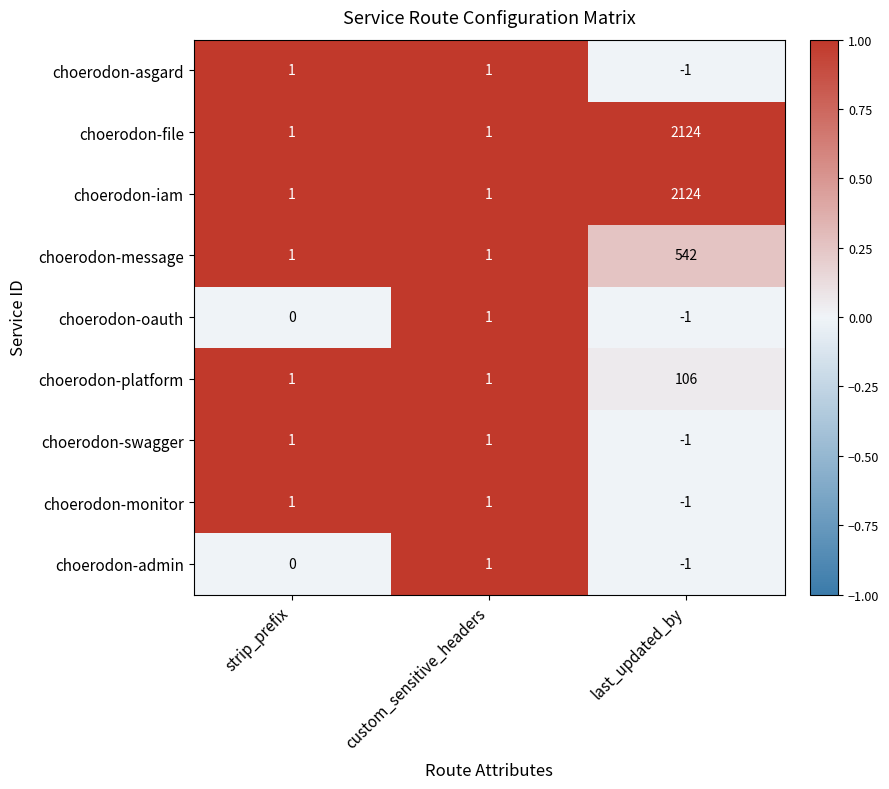

Which label corresponds to the smallest value in the chart?

last_updated_by